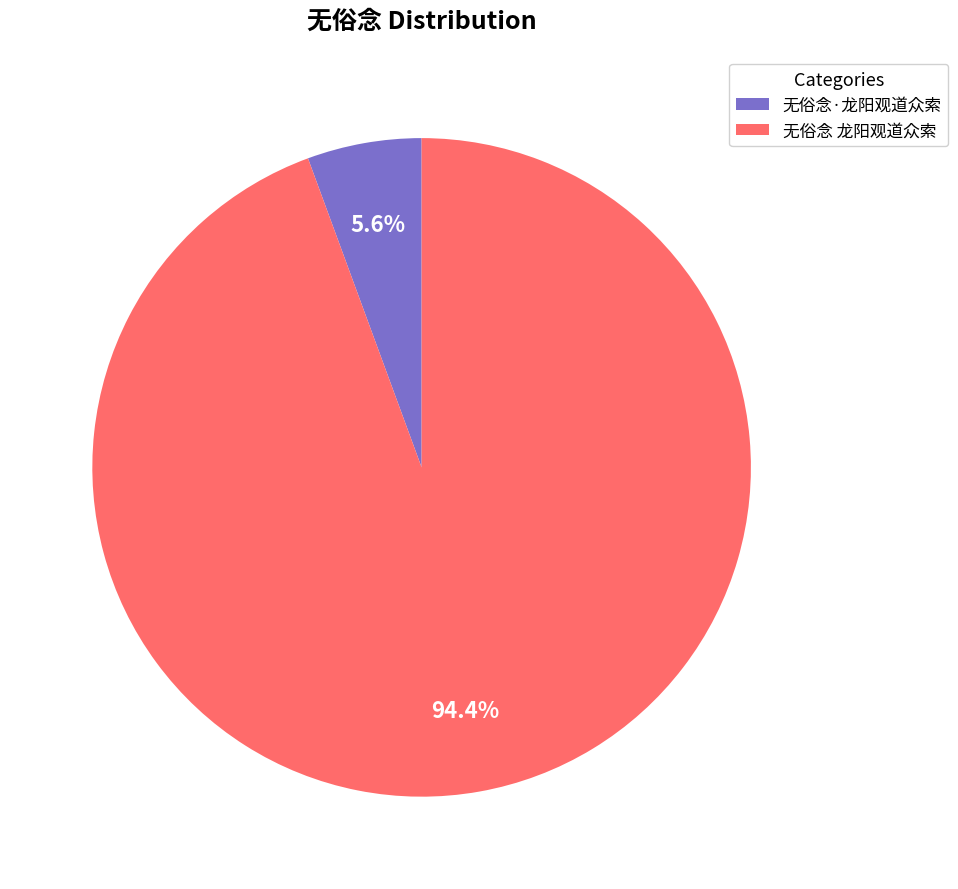

To the nearest percent, what percentage of the pie is 无俗念 龙阳观道众索?

94%